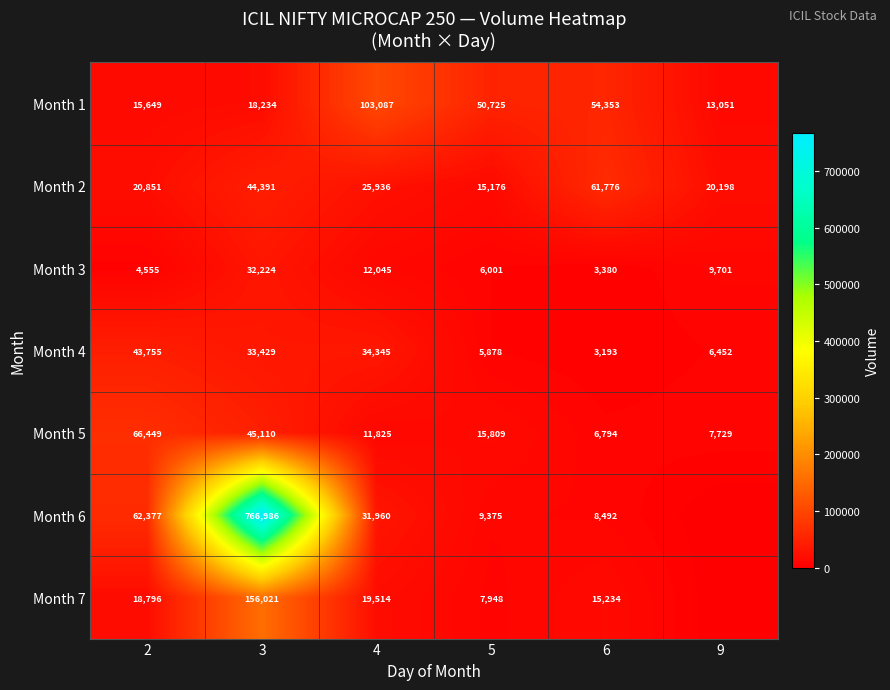

Is it true that Month 6 equals 766986 at 3?

True